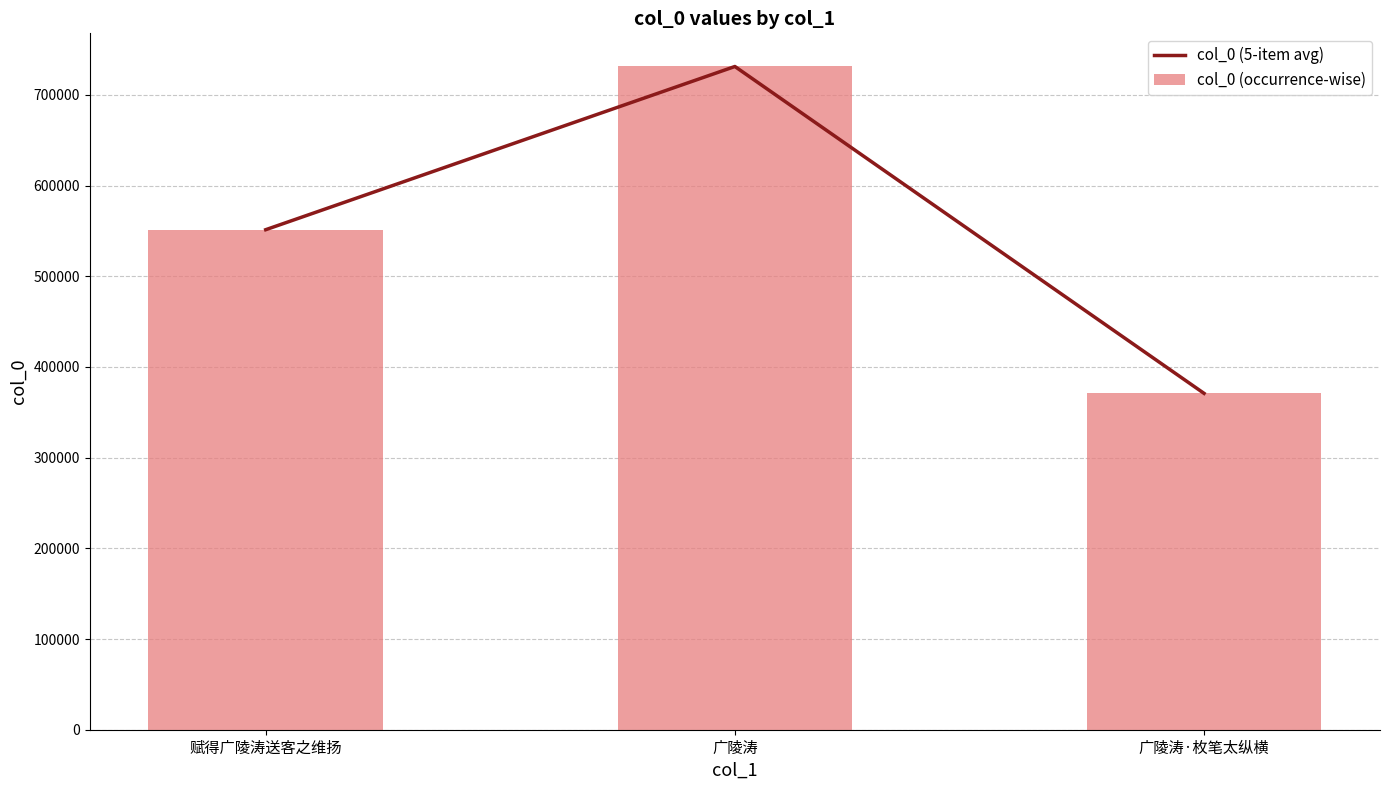

What is the lowest value of the col_0 (5-item avg) series?

370842